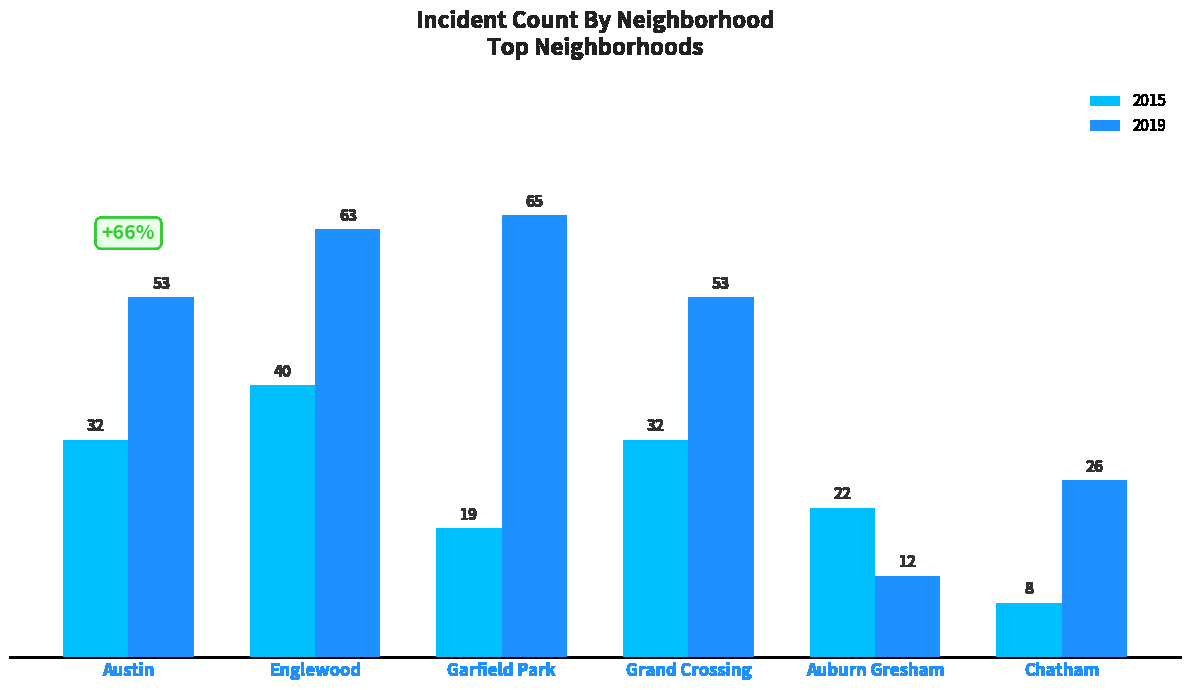

Rank the series by their maximum value, from highest to lowest.

2019, 2015